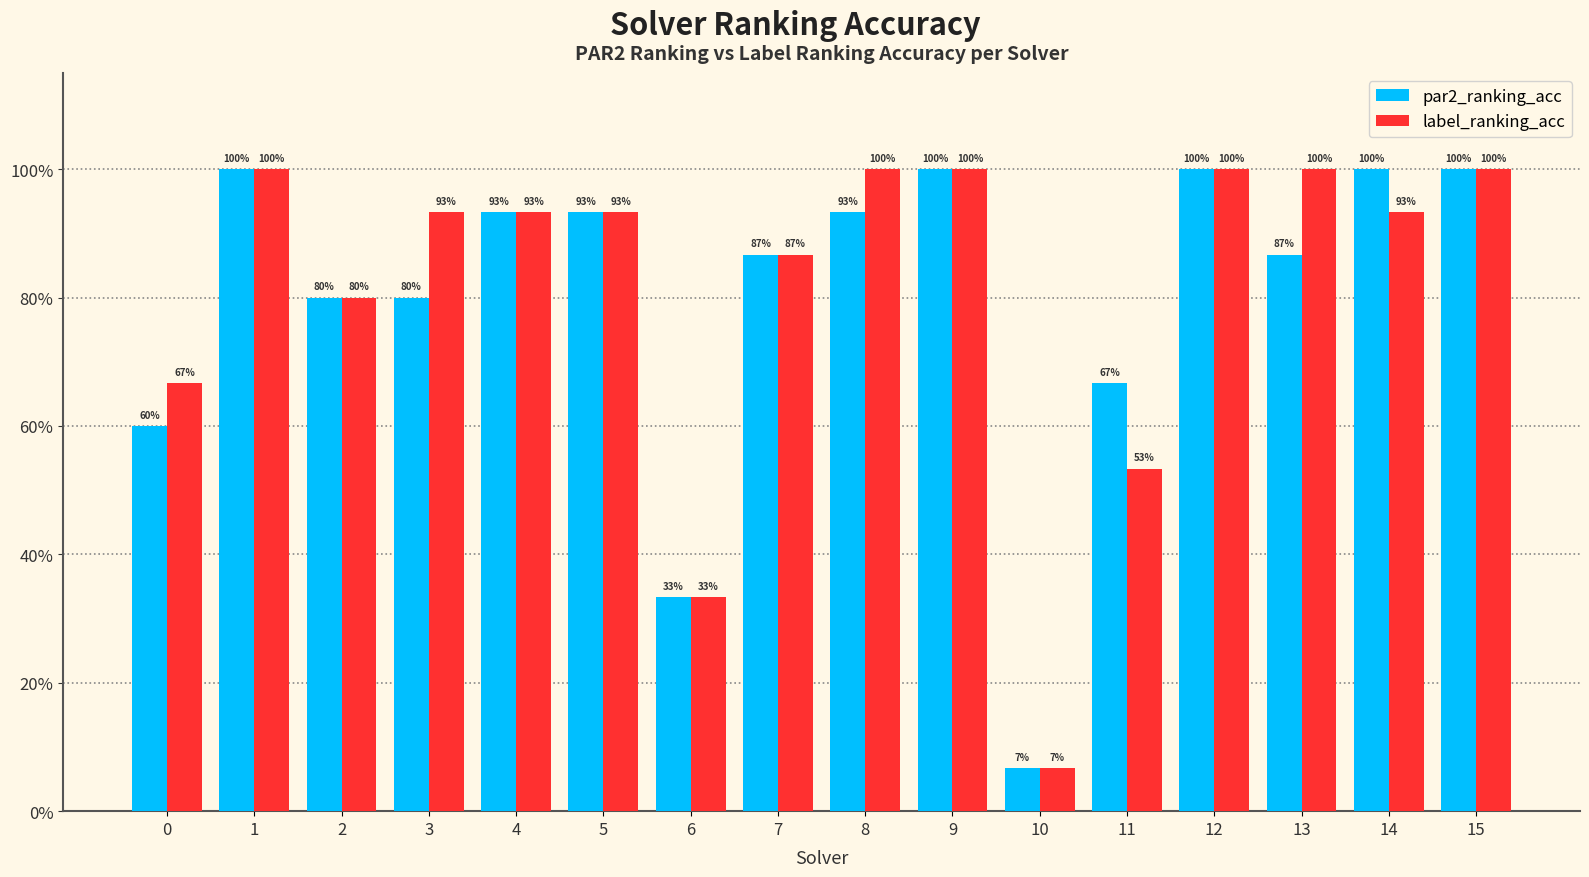

At which label is label_ranking_acc closest to 0?

10